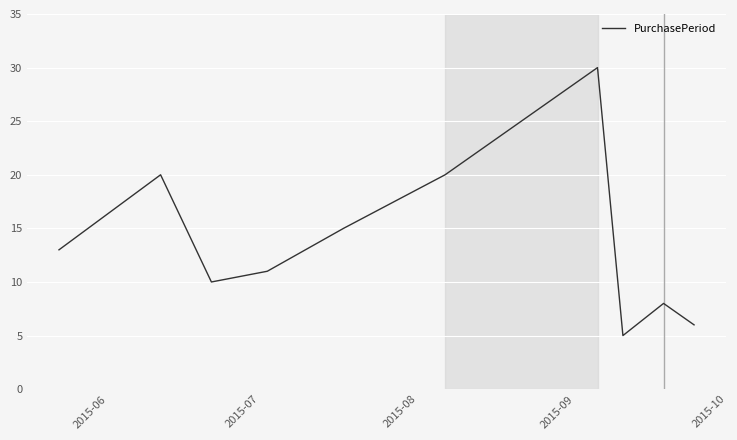

What is the sum of all values?

138